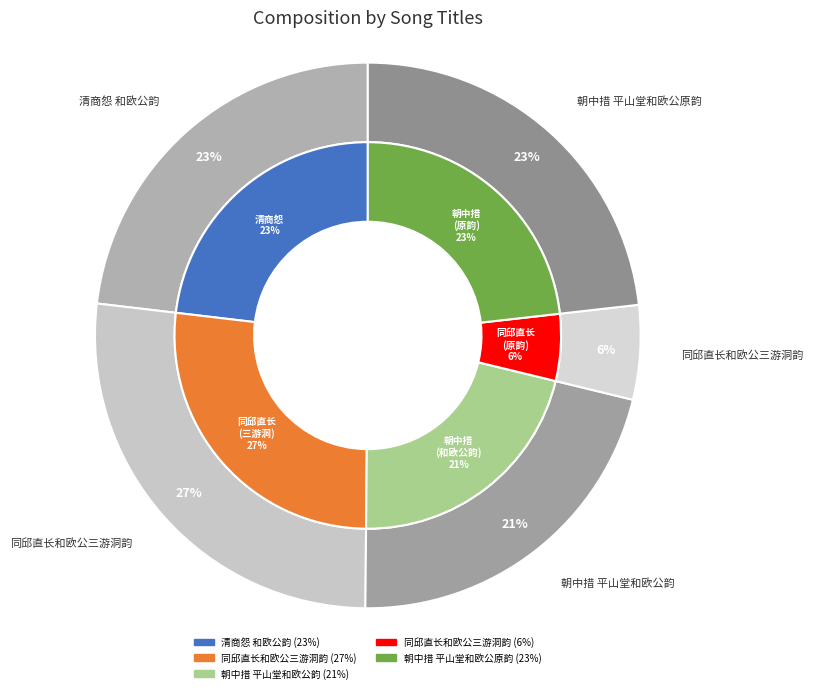

What is the ratio of the value at 同邱直长和欧公三游洞韵 to the value at 朝中措 平山堂和欧公原韵?

1.2